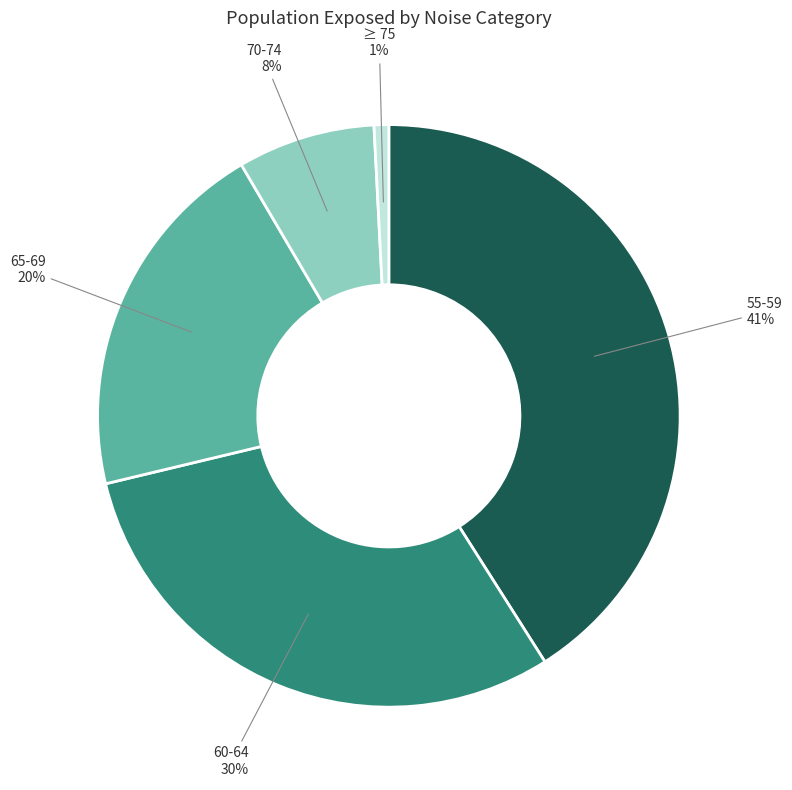

To the nearest percent, what is the average slice percentage?

20%